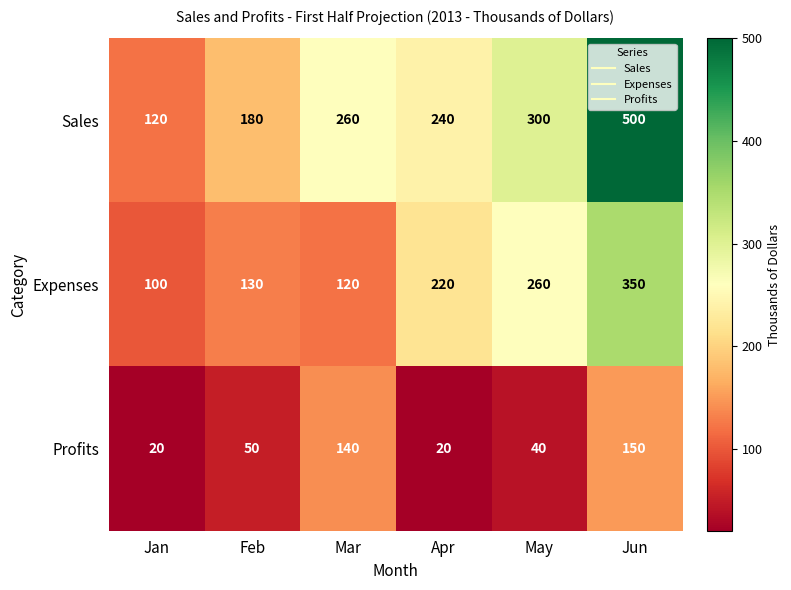

List the series in order of their overall mean, lowest first.

Profits, Expenses, Sales